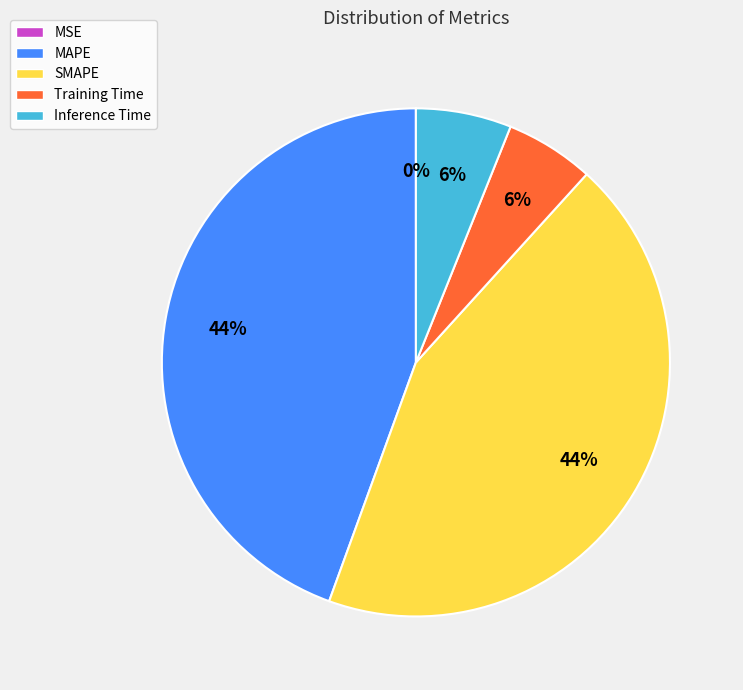

Combined, do SMAPE and MAPE account for over 50%?

Yes